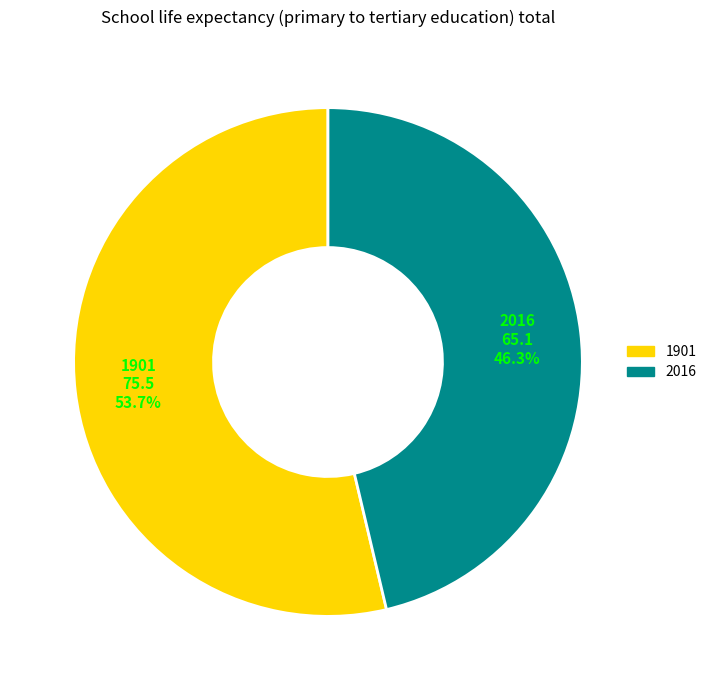

Which has a higher value, 2016 or 1901?

1901